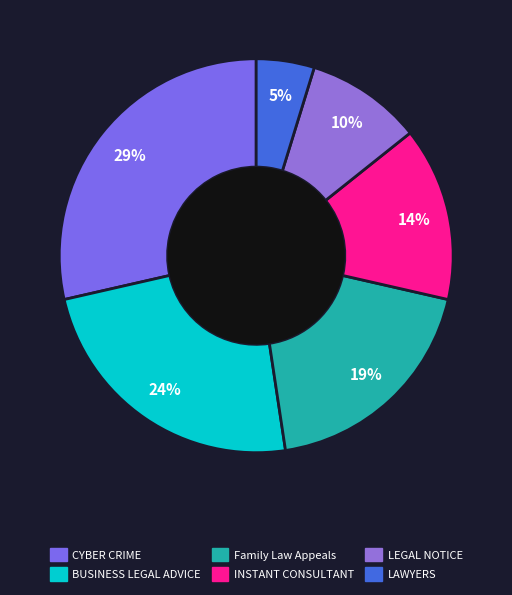

How many slices are in this pie chart?

6